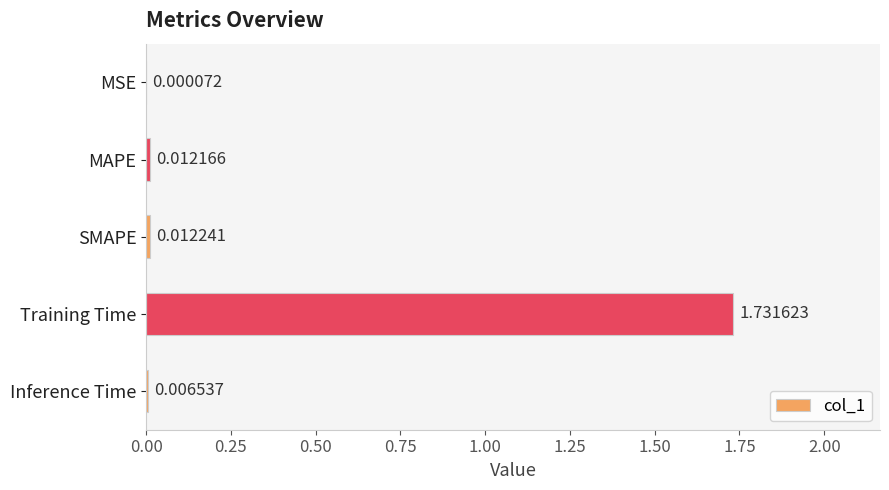

Which category has the highest value across all series?

Training Time